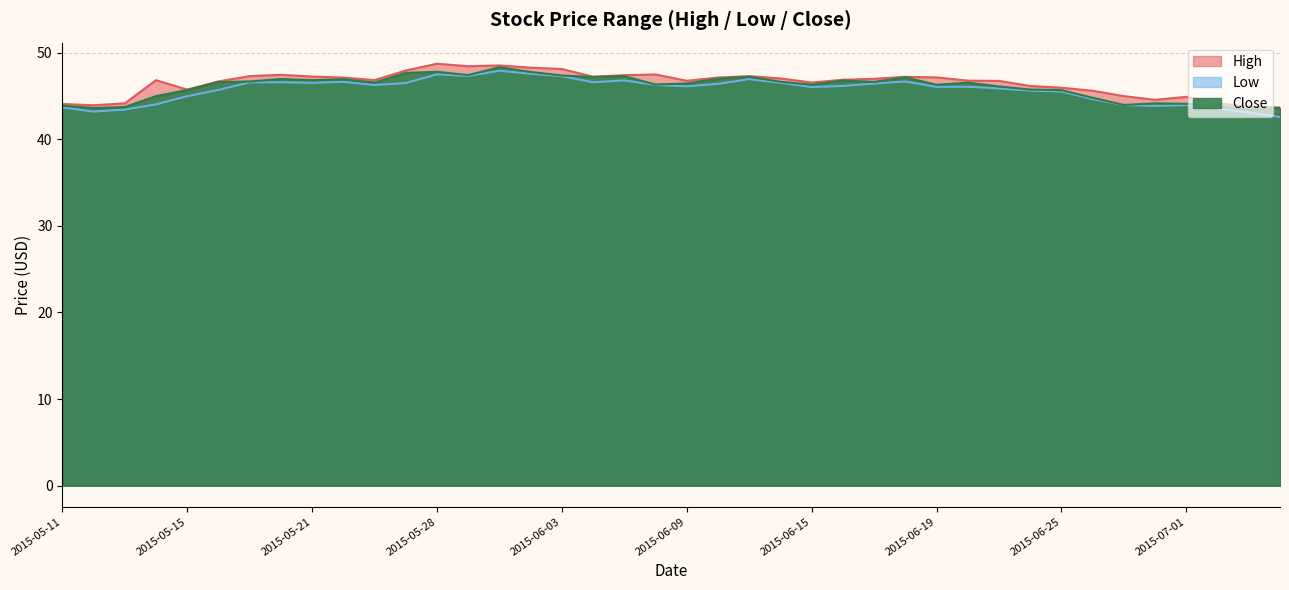

Where is the first local maximum for High?

2015-05-14